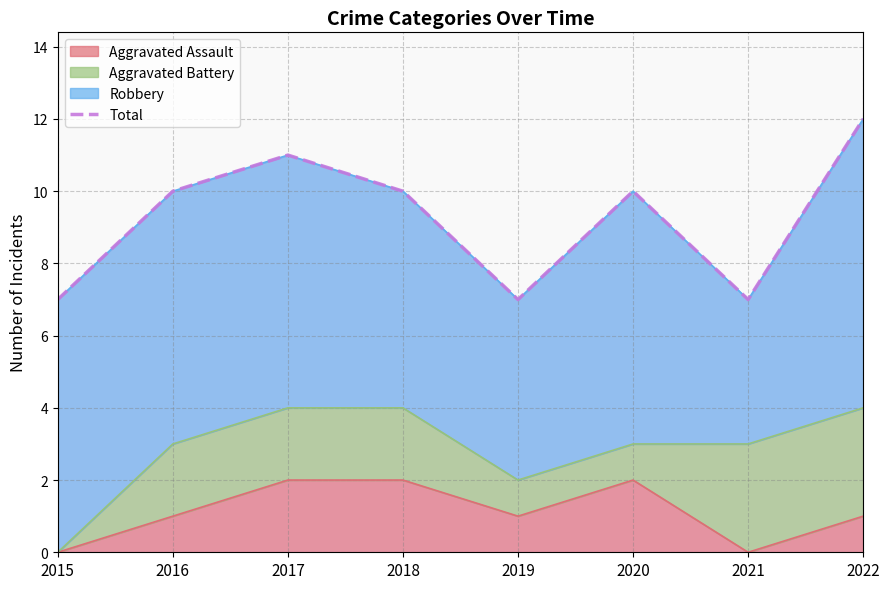

How many points are higher than both their immediate neighbors (excluding endpoints)?

2